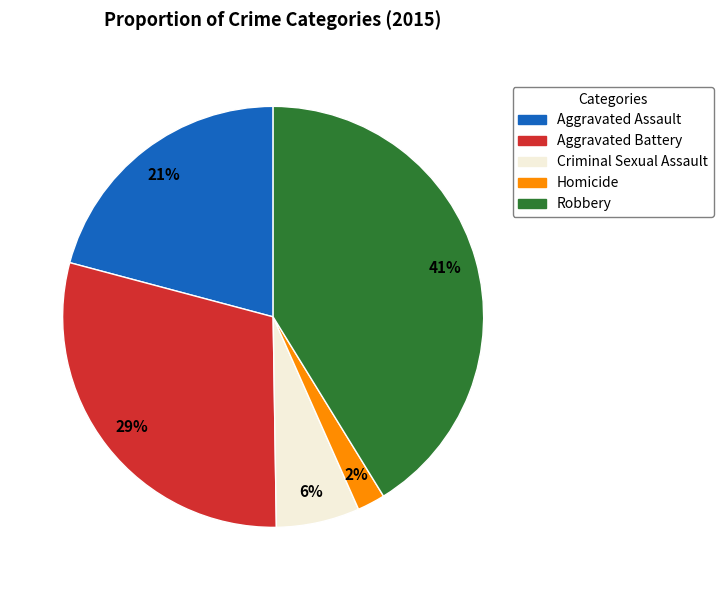

To the nearest percent, what is the difference between the Criminal Sexual Assault and Homicide slice percentages?

4%